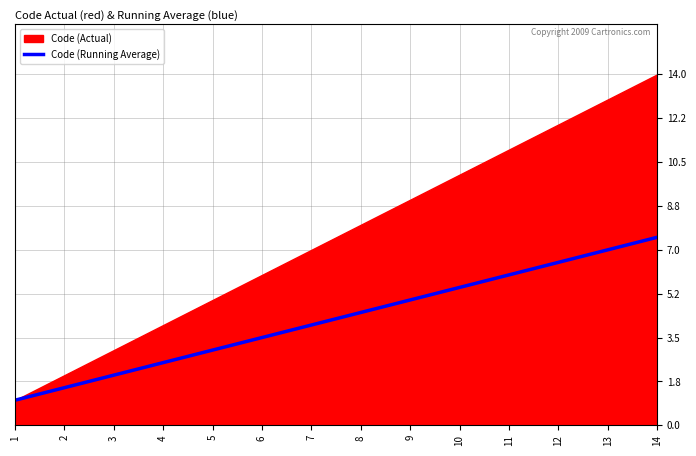

At which label does Code (Running Average) reach its peak?

14